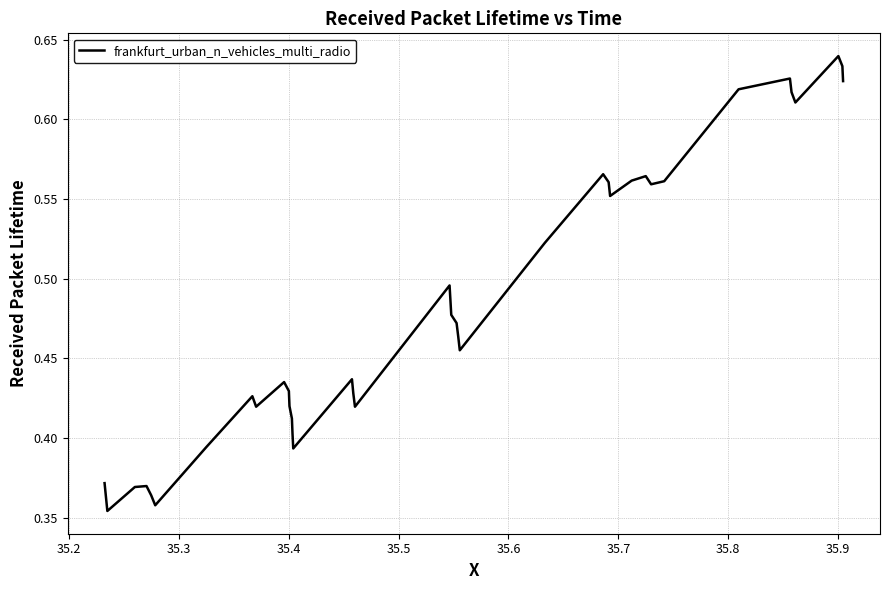

What is the difference between the maximum and minimum values?

0.3